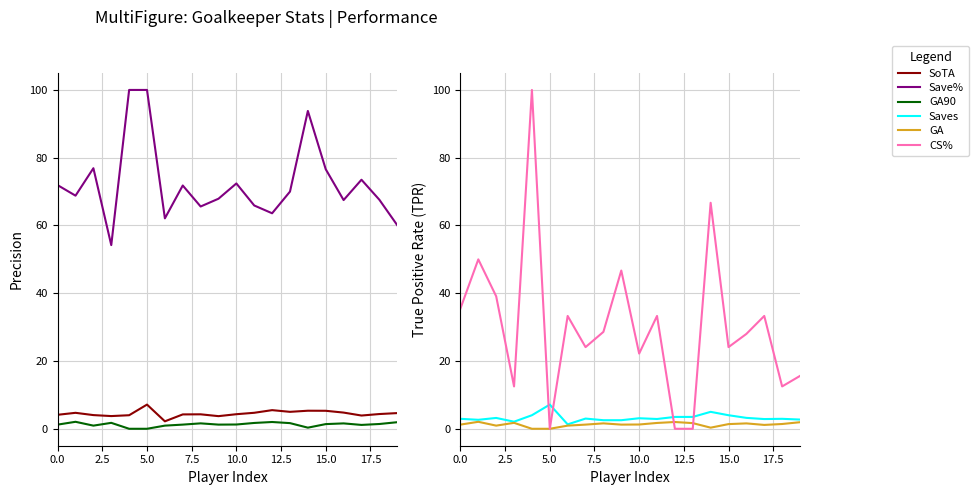

True or false: Save% has more than 2 interior local peaks.

True